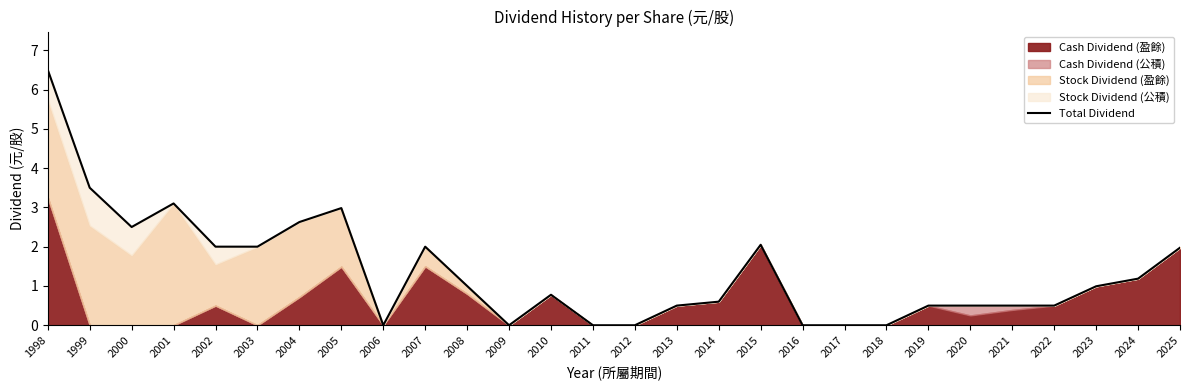

Which label corresponds to the largest value in the chart?

1998